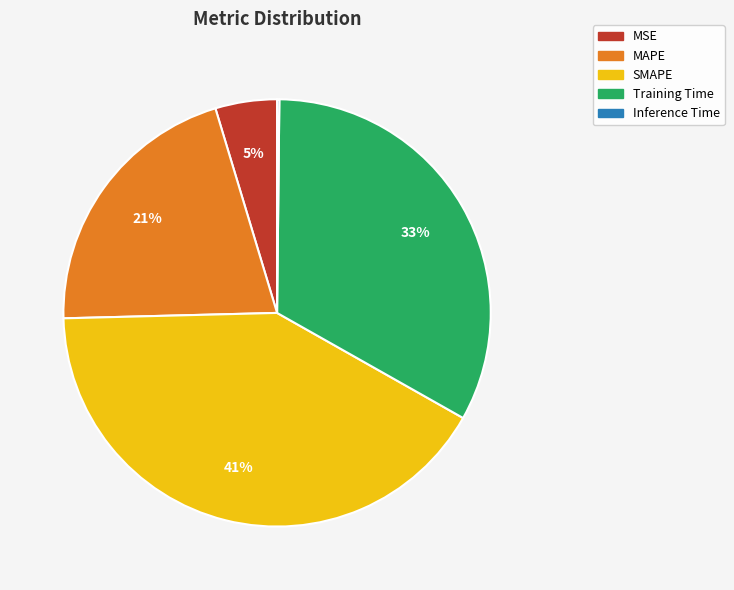

Approximately how many times larger is the value at MAPE compared to SMAPE?

0.5